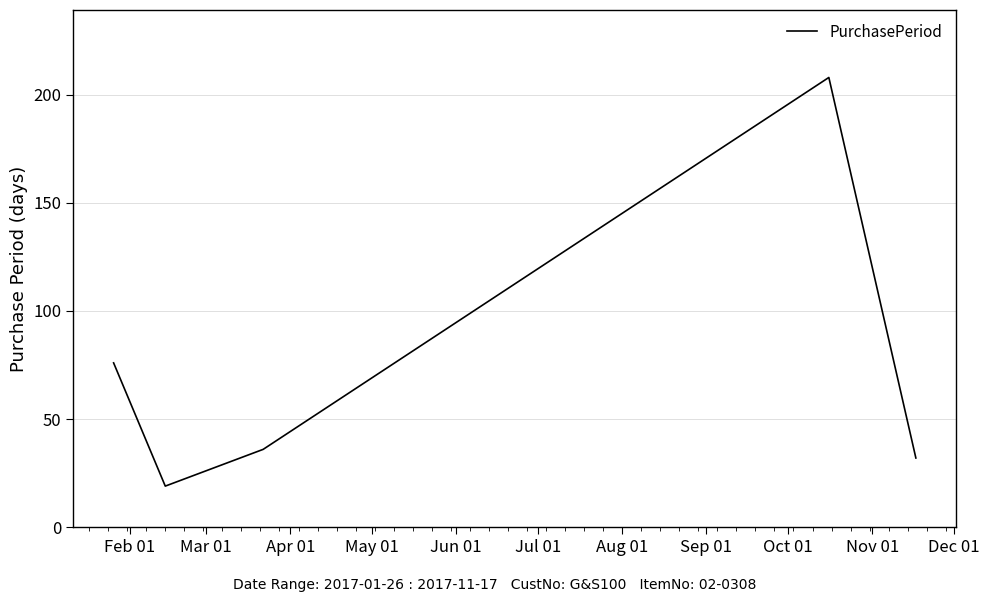

How many interior local peaks (higher than both neighbors) does the data have?

1